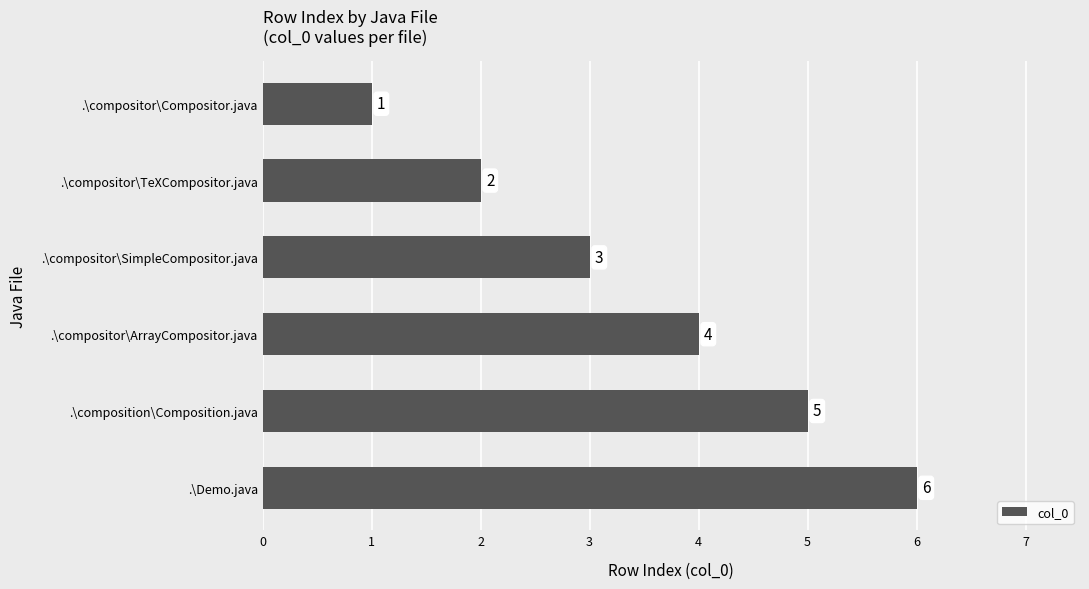

What is the sum of all values?

21